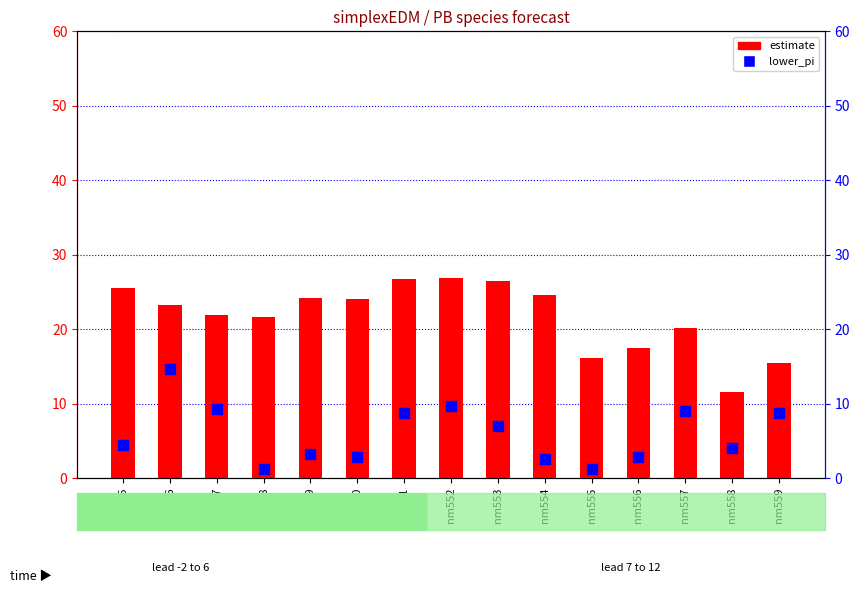

What is the total value across all series at nm545?

30.0